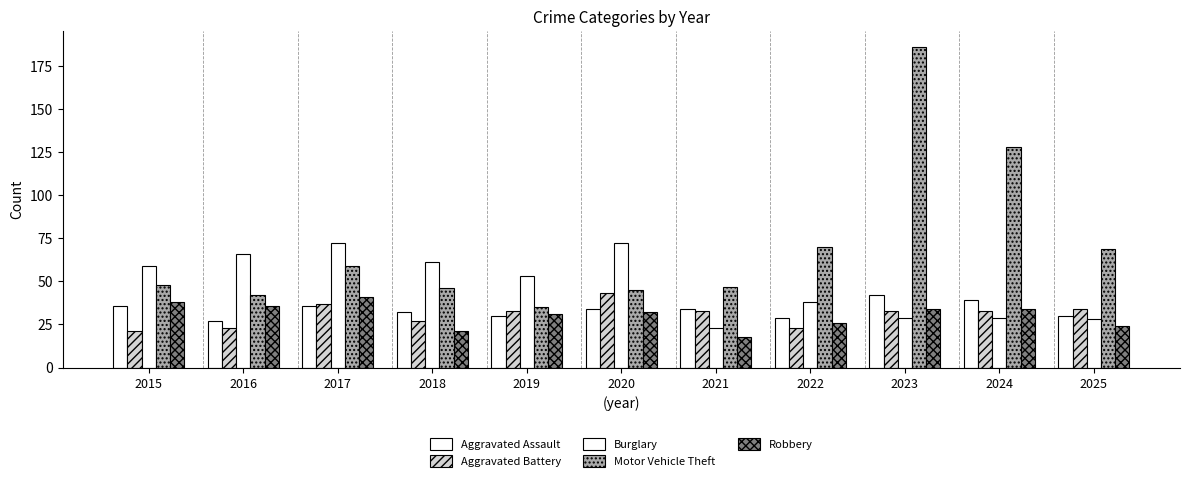

Which series changed the most between 2023 and 2024?

Motor Vehicle Theft